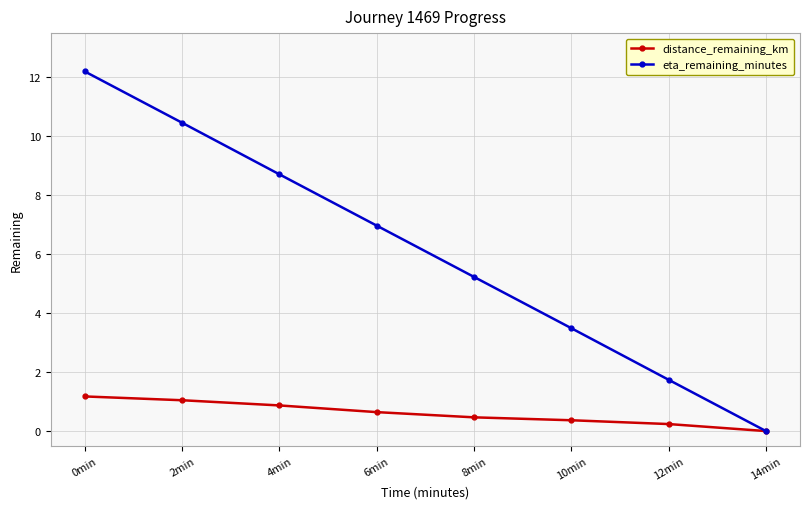

Read the eta_remaining_minutes value at 12min.

1.7